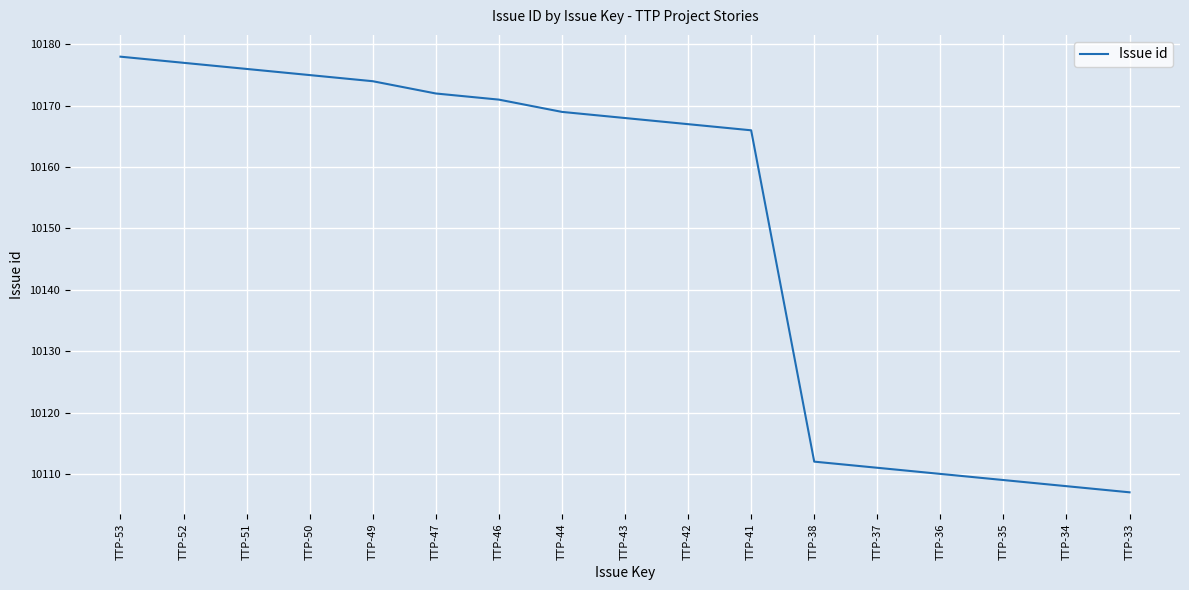

At which label is the value closest to 10142?

TTP-41